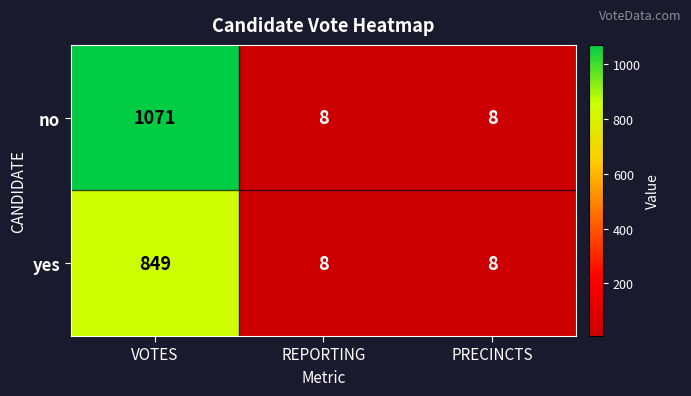

List the series in order of their peak value, highest first.

no, yes